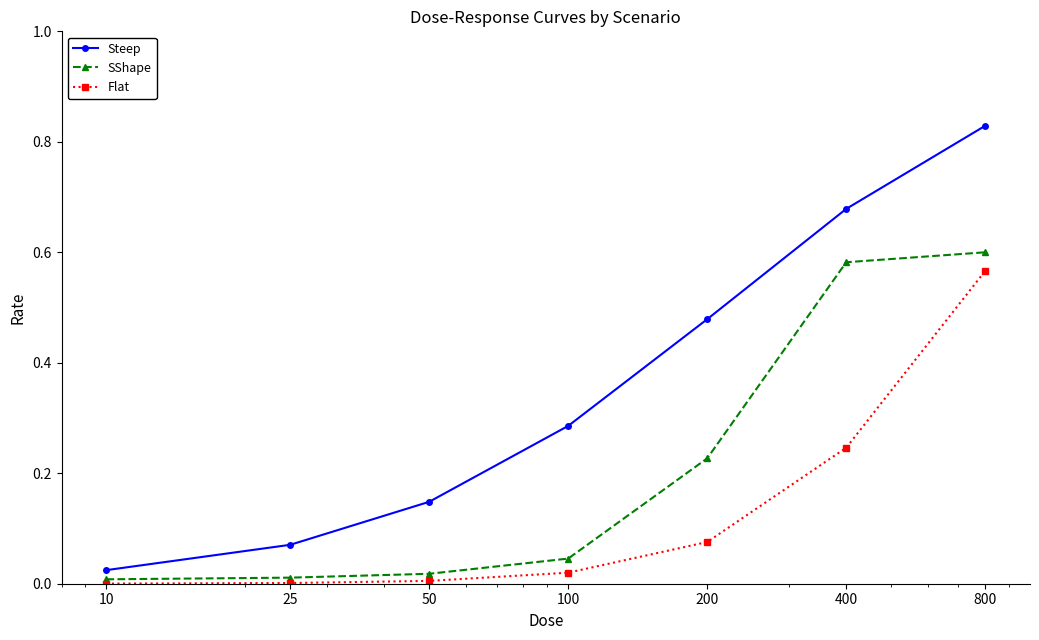

Does the chart have visible grid lines?

No